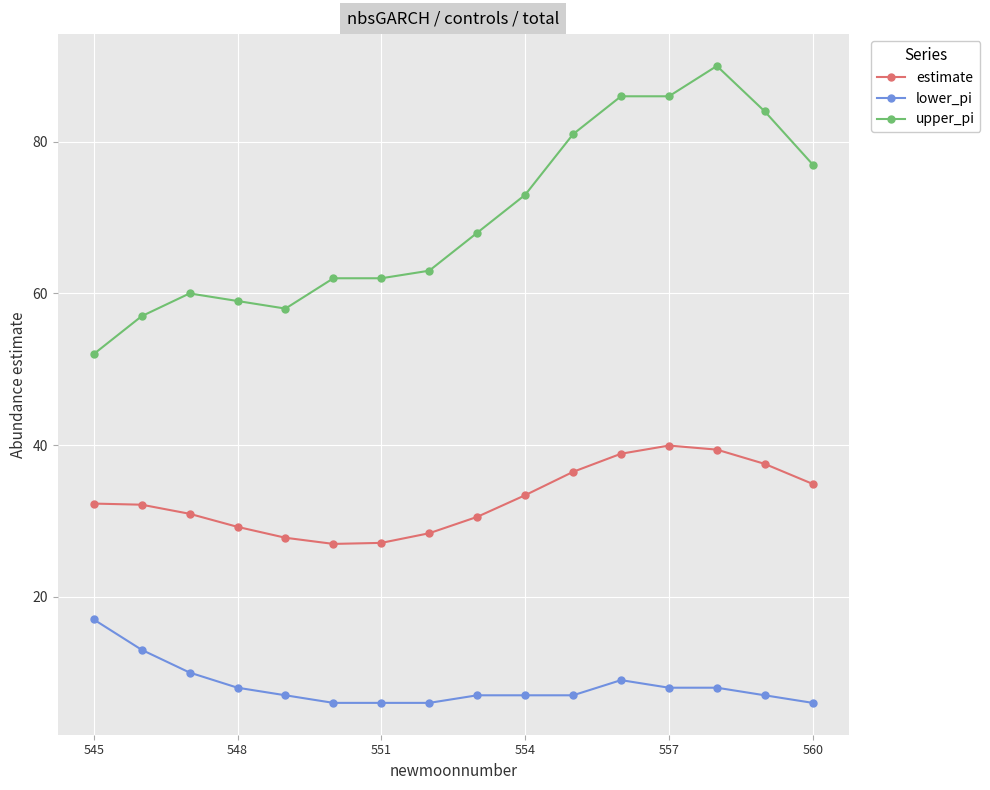

How many values in the upper_pi series are below 68?

8